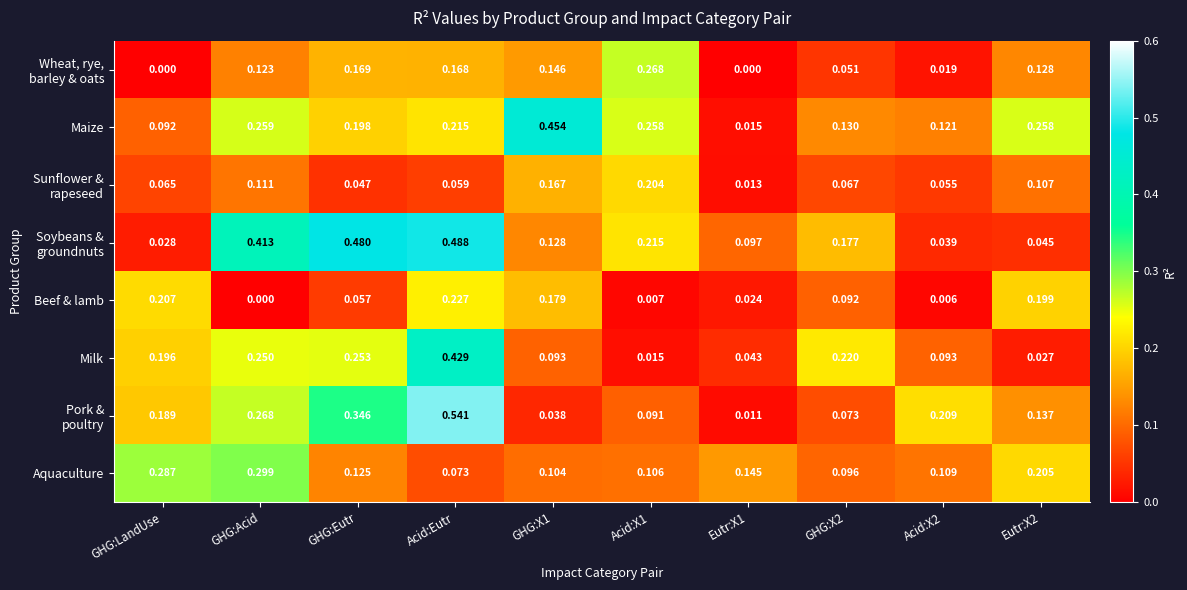

Is the value of Maize at GHG:LandUse greater than the value of Milk at Eutr:X1?

Yes